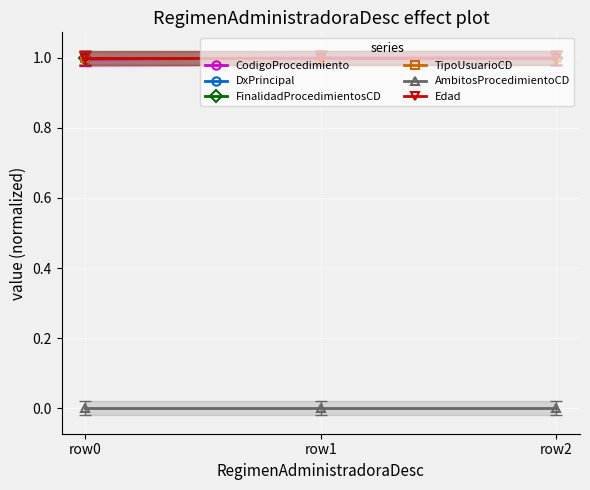

Does the chart display data point markers on the line(s)?

Yes